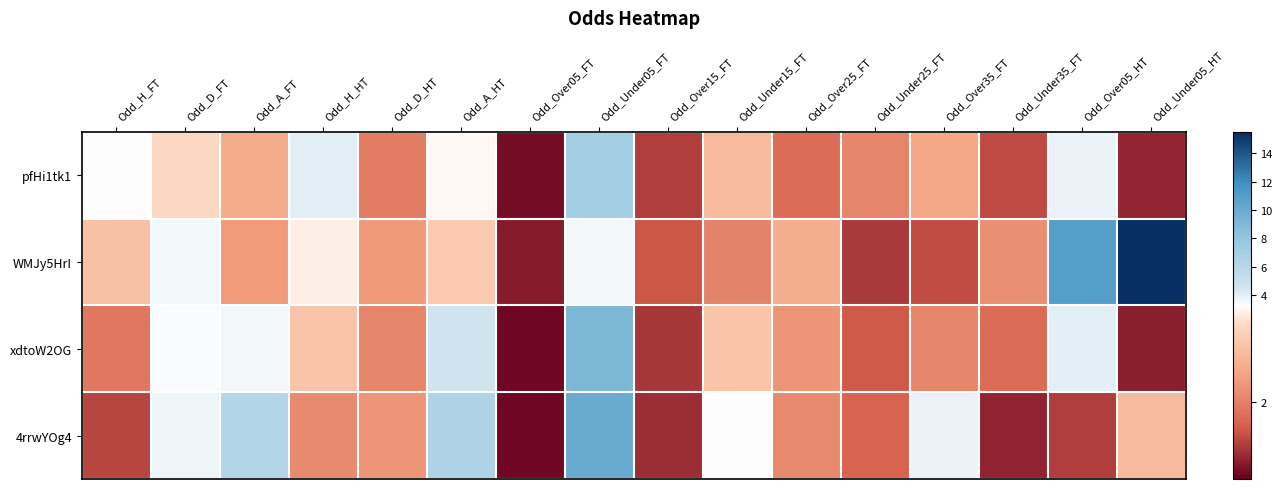

Reading left to right, what are all the values shown in this chart?

pfHi1tk1: Odd_H_FT=3.2	Odd_D_FT=3.0	Odd_A_FT=2.5	Odd_H_HT=4.0	Odd_D_HT=1.9	Odd_A_HT=3.2	Odd_Over05_FT=1.1	Odd_Under05_FT=7.0	Odd_Over15_FT=1.4	Odd_Under15_FT=2.6	Odd_Over25_FT=1.8	Odd_Under25_FT=2.0	Odd_Over35_FT=2.4	Odd_Under35_FT=1.5	Odd_Over05_HT=3.8	Odd_Under05_HT=1.3
WMJy5HrI: Odd_H_FT=2.7	Odd_D_FT=3.6	Odd_A_FT=2.3	Odd_H_HT=3.1	Odd_D_HT=2.2	Odd_A_HT=2.8	Odd_Over05_FT=1.2	Odd_Under05_FT=3.5	Odd_Over15_FT=1.6	Odd_Under15_FT=2.0	Odd_Over25_FT=2.5	Odd_Under25_FT=1.4	Odd_Over35_FT=1.6	Odd_Under35_FT=2.1	Odd_Over05_HT=11.0	Odd_Under05_HT=15.5
xdtoW2OG: Odd_H_FT=1.9	Odd_D_FT=3.4	Odd_A_FT=3.6	Odd_H_HT=2.8	Odd_D_HT=2.0	Odd_A_HT=4.5	Odd_Over05_FT=1.1	Odd_Under05_FT=9.0	Odd_Over15_FT=1.4	Odd_Under15_FT=2.8	Odd_Over25_FT=2.2	Odd_Under25_FT=1.6	Odd_Over35_FT=2.0	Odd_Under35_FT=1.8	Odd_Over05_HT=4.0	Odd_Under05_HT=1.2
4rrwYOg4: Odd_H_FT=1.5	Odd_D_FT=3.7	Odd_A_FT=6.2	Odd_H_HT=2.1	Odd_D_HT=2.2	Odd_A_HT=6.5	Odd_Over05_FT=1.1	Odd_Under05_FT=10.0	Odd_Over15_FT=1.3	Odd_Under15_FT=3.2	Odd_Over25_FT=2.1	Odd_Under25_FT=1.7	Odd_Over35_FT=3.8	Odd_Under35_FT=1.2	Odd_Over05_HT=1.4	Odd_Under05_HT=2.6